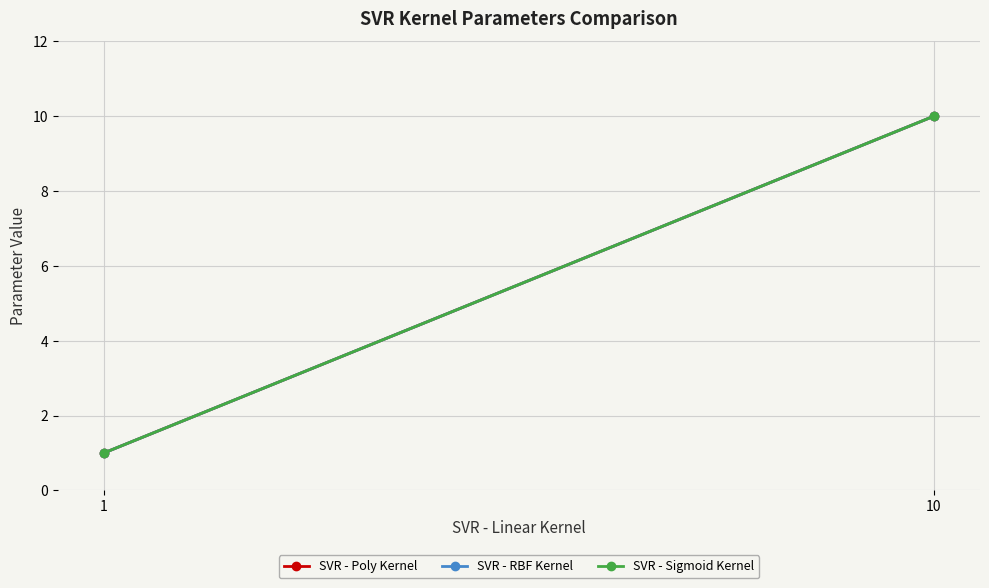

How many SVR - Poly Kernel values are between 1 and 10?

2